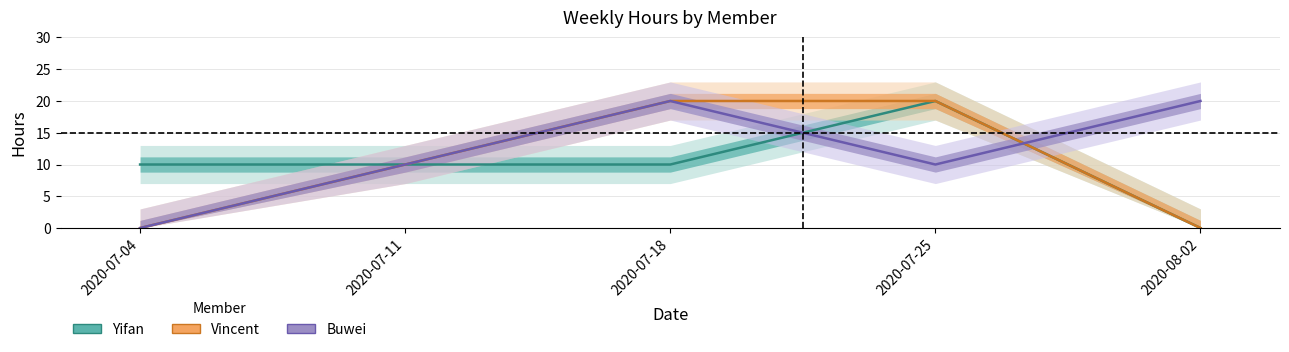

Count the number of categories in the chart.

5